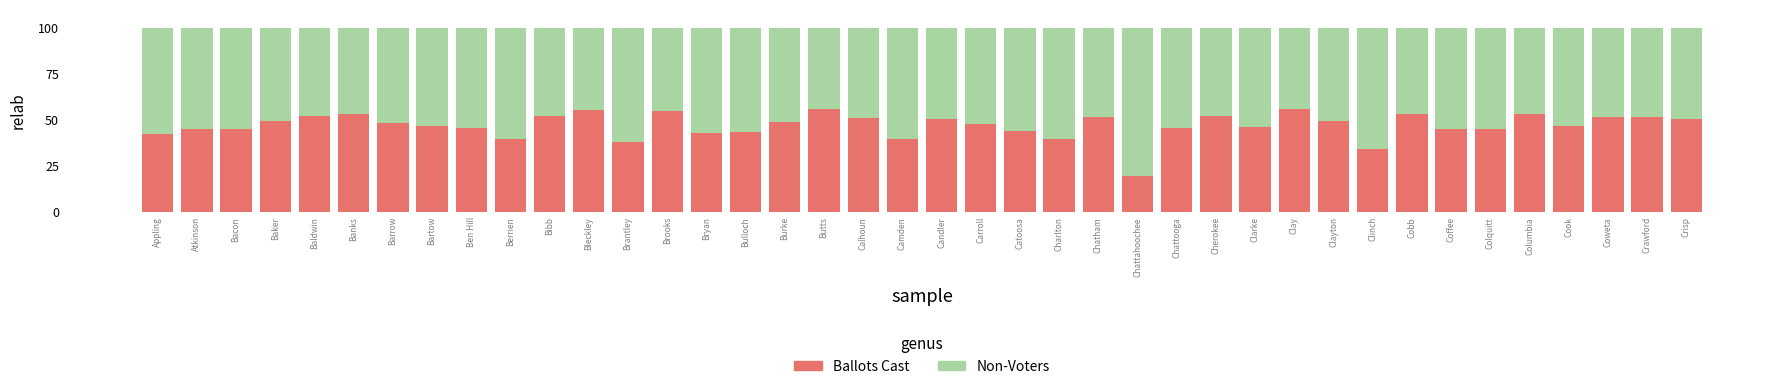

Are the bars grouped side by side (vs. stacked)?

No